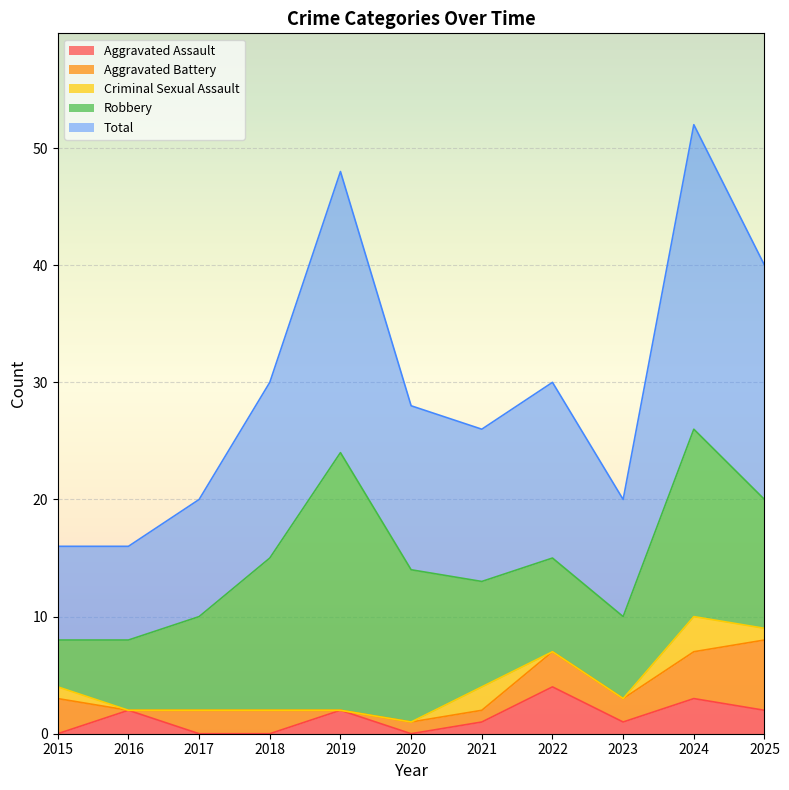

At 2016, list the series in order from smallest to largest.

Aggravated Battery, Criminal Sexual Assault, Aggravated Assault, Robbery, Total